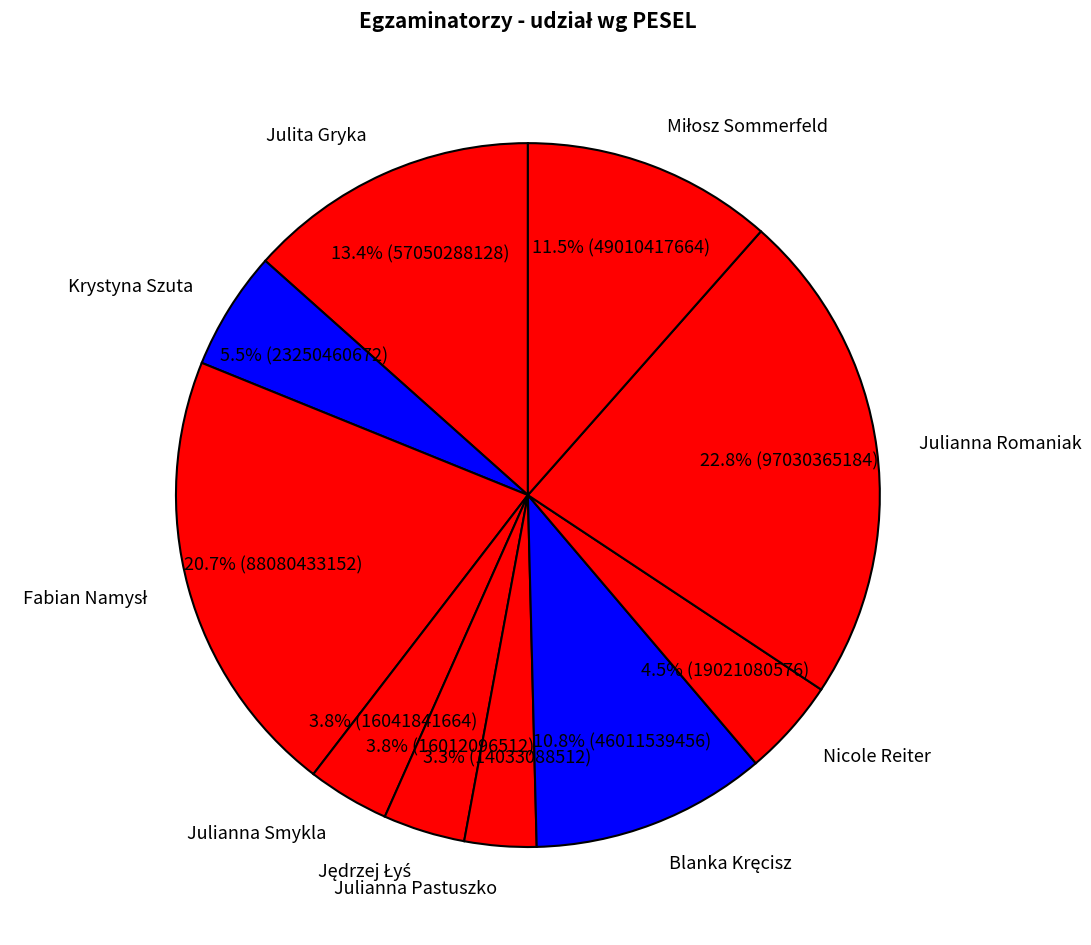

Does any single category account for the majority?

No